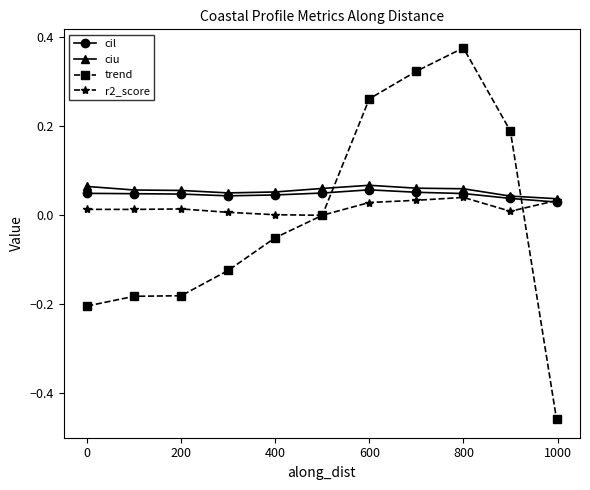

How many times do cil and trend cross each other?

2